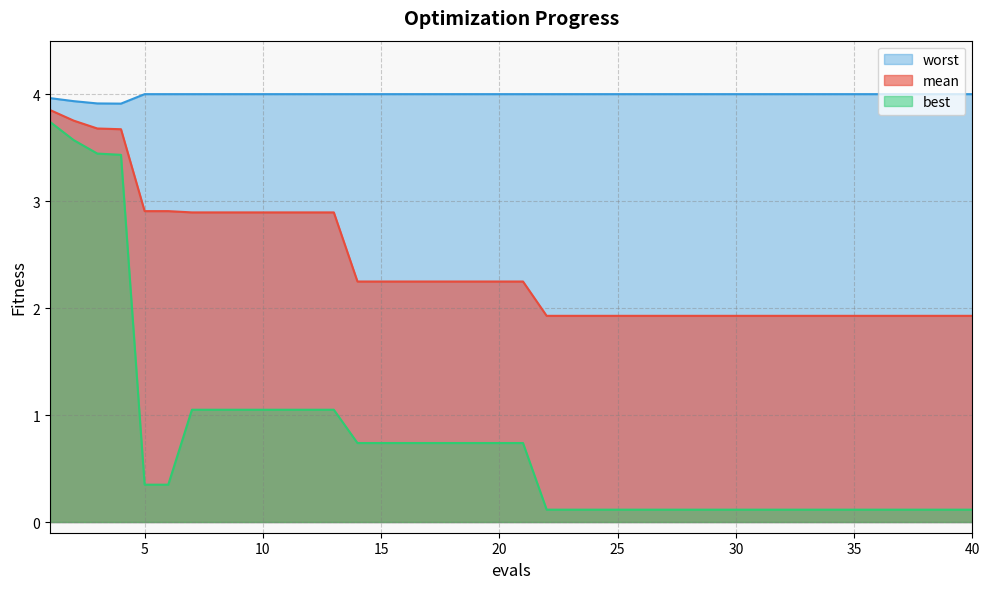

List the series in order of their peak value, lowest first.

best, mean, worst